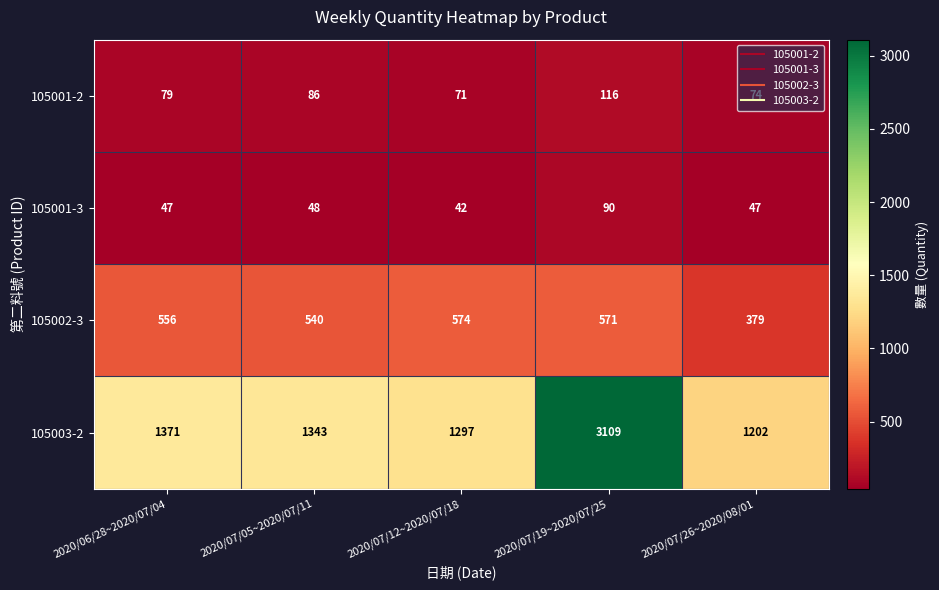

How many data points does each series have?

5